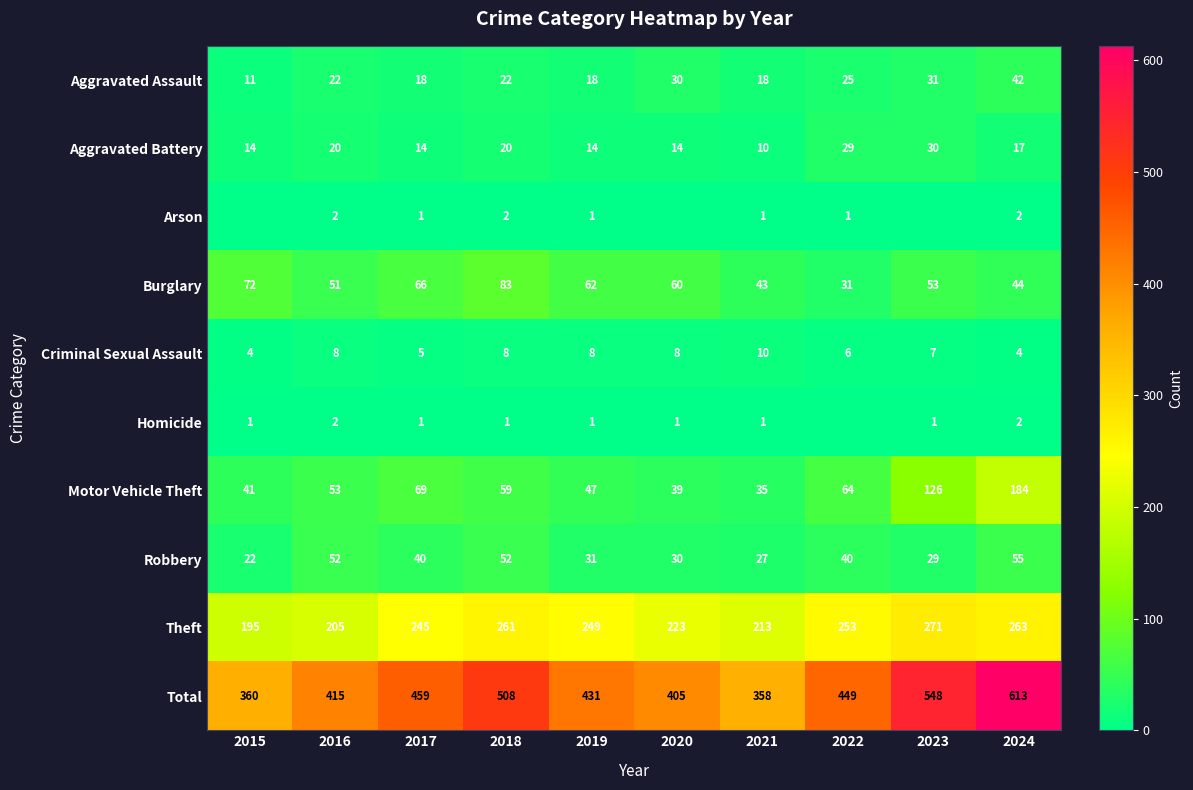

What value does the Motor Vehicle Theft series have at 2021?

35